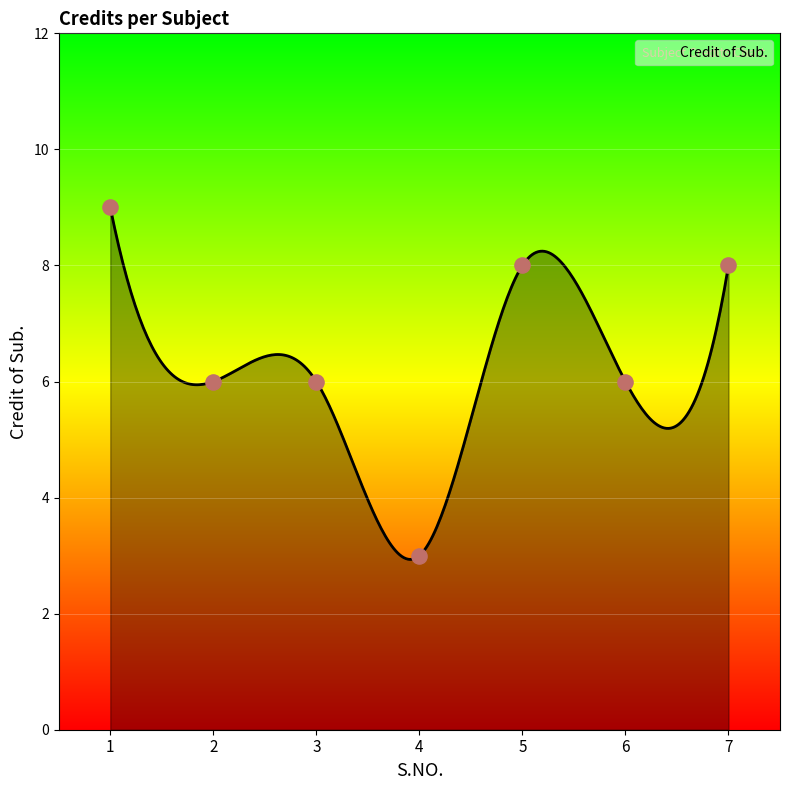

Between 5 and 1, which is larger?

1